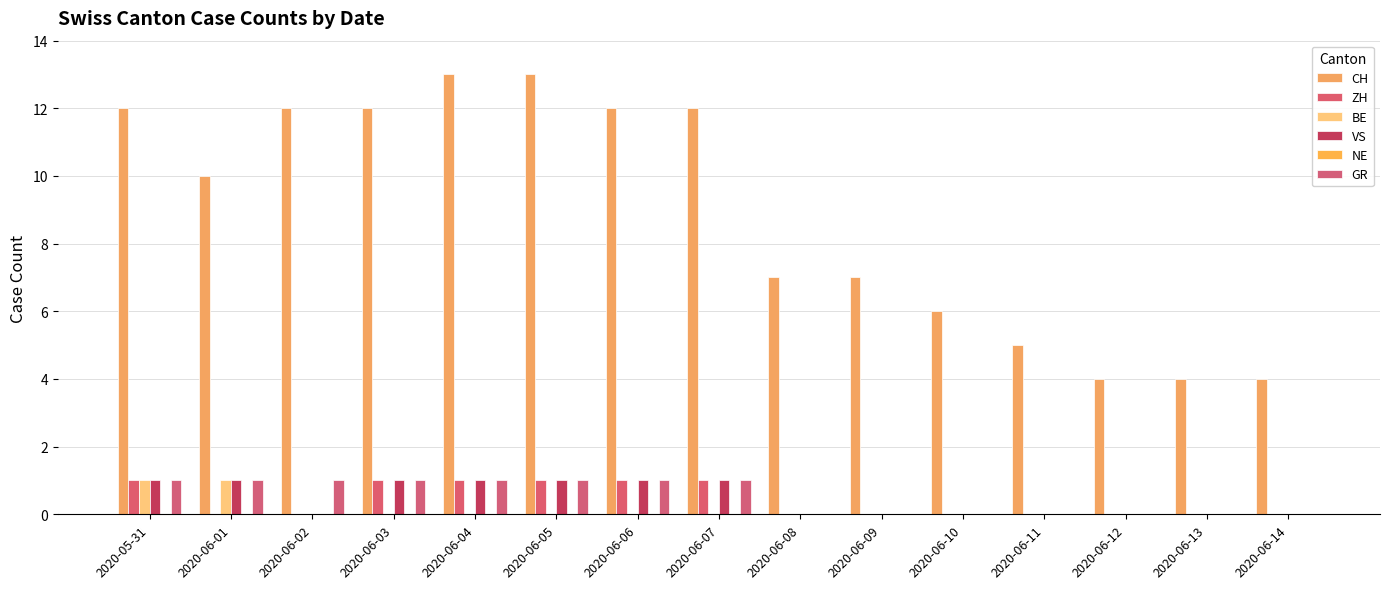

What is the label of the 14th bar from the right?

2020-06-01